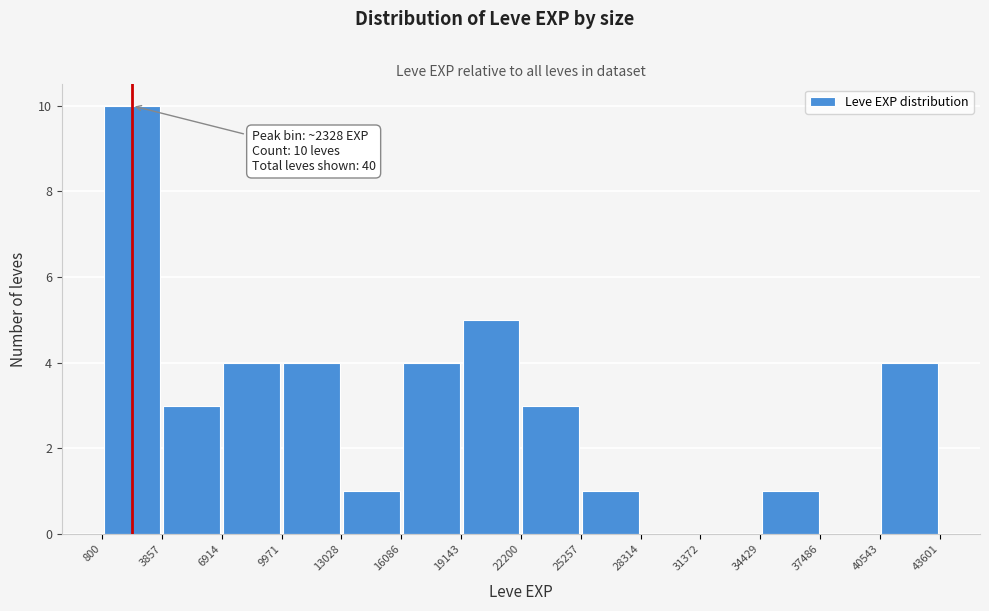

Which range on the x-axis has the tallest bar?

800 to 3857